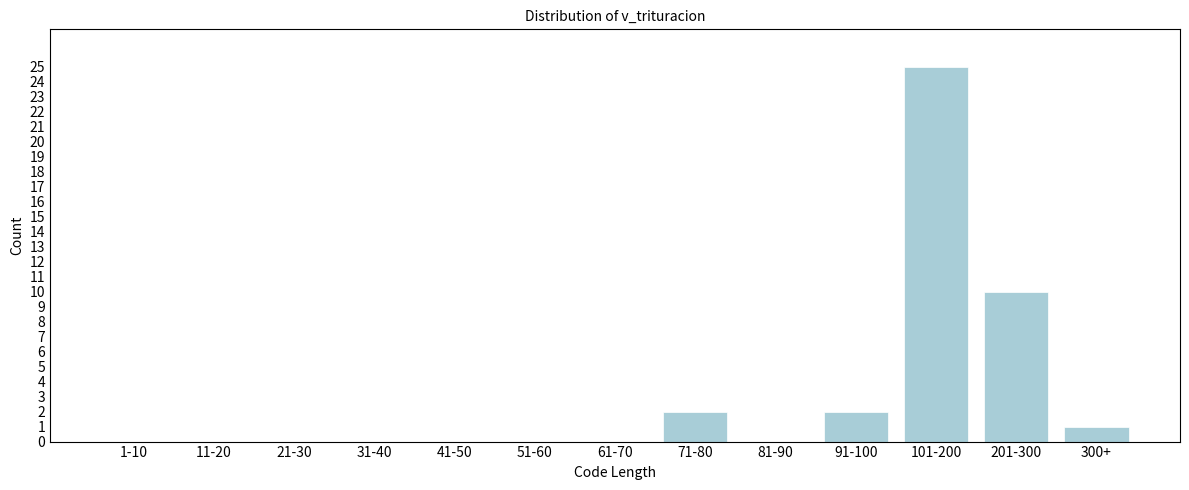

Reading right to left, extract all data points from this chart.

300+=1	201-300=10	101-200=25	91-100=2	81-90=0	71-80=2	61-70=0	51-60=0	41-50=0	31-40=0	21-30=0	11-20=0	1-10=0